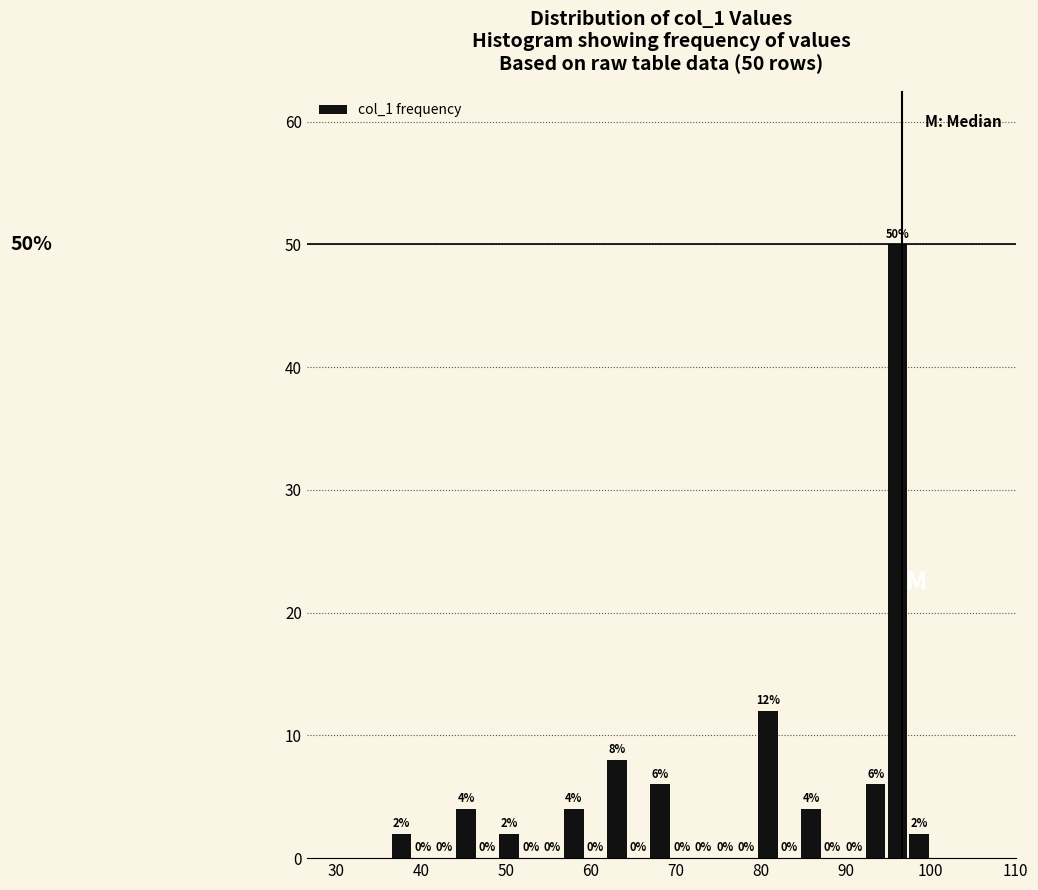

Around what value on the x-axis is the tallest bar? Give the approximate position of its centre, as read against the axis.

96